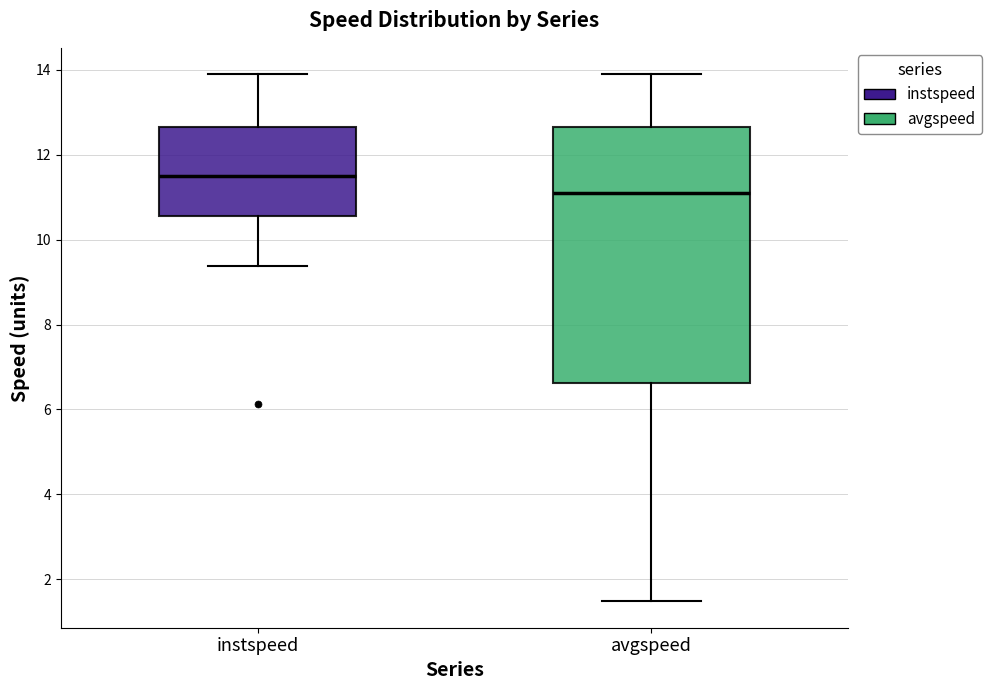

Which box is the tallest, from its lower edge to its upper edge?

avgspeed